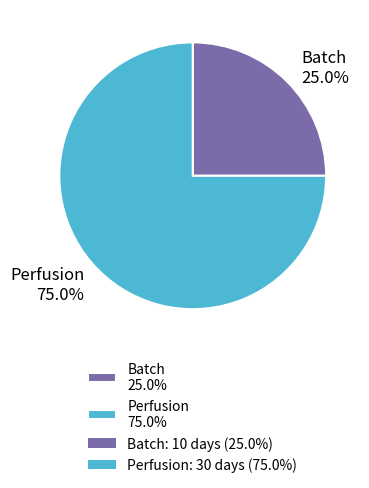

What percentage is the Perfusion slice, to the nearest percent?

75%